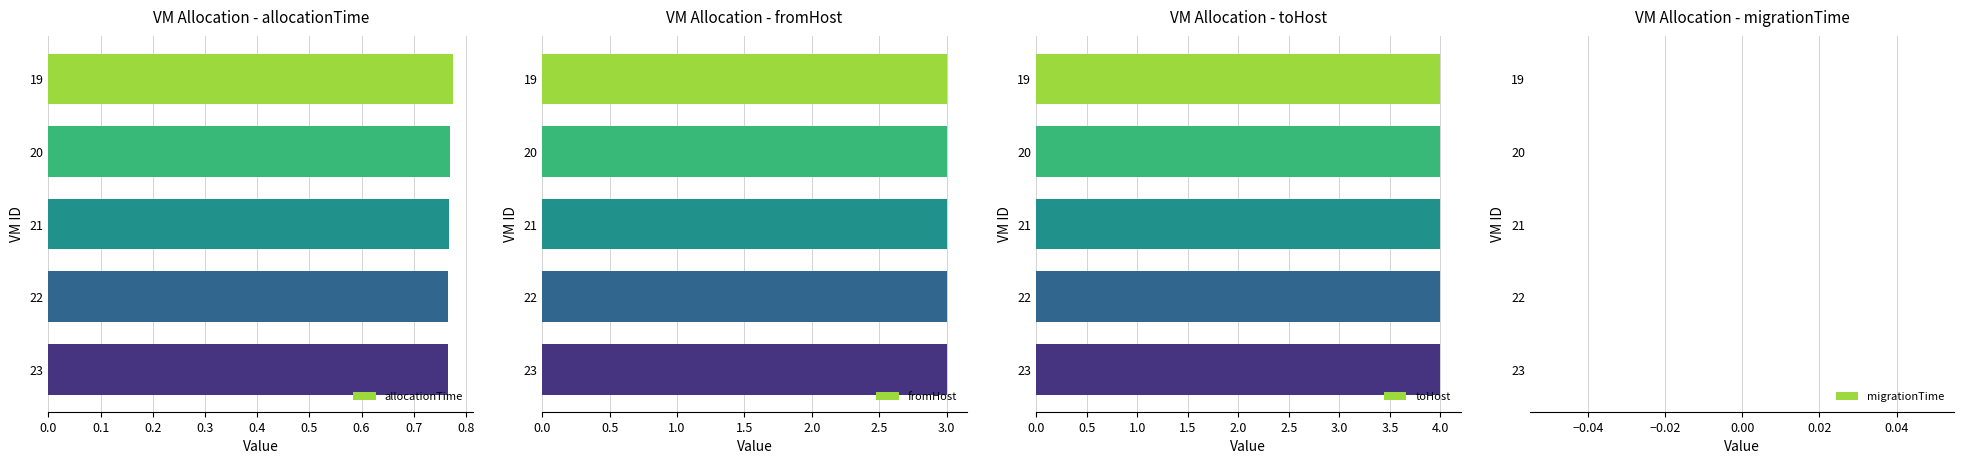

How many allocationTime values are between 0 and 1?

5